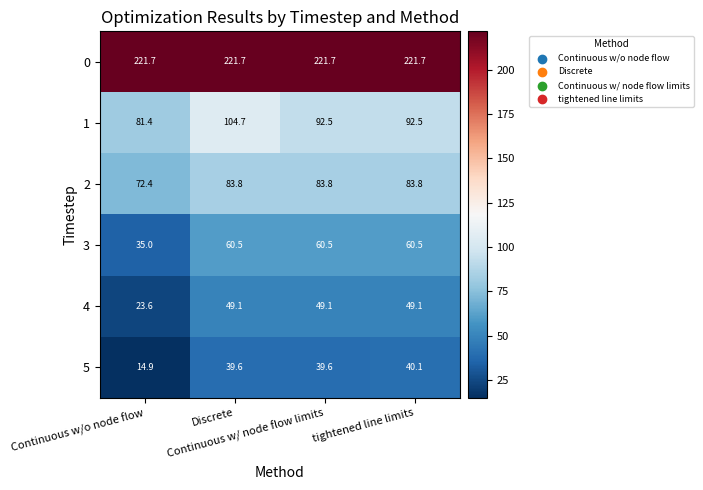

List the series in order of their peak value, highest first.

0, 1, 2, 3, 4, 5